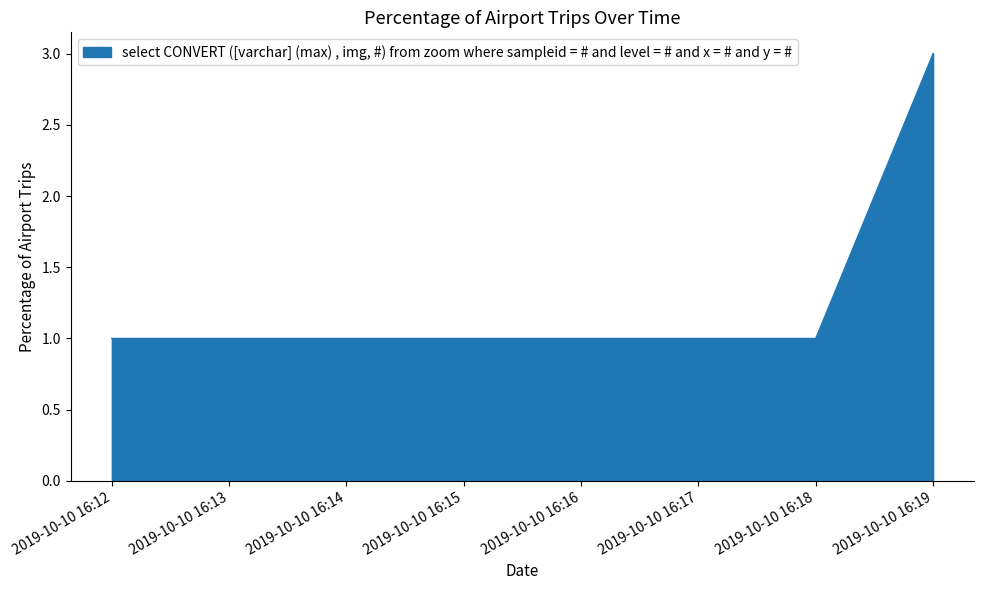

Which label corresponds to the largest value in the chart?

2019-10-10 16:19